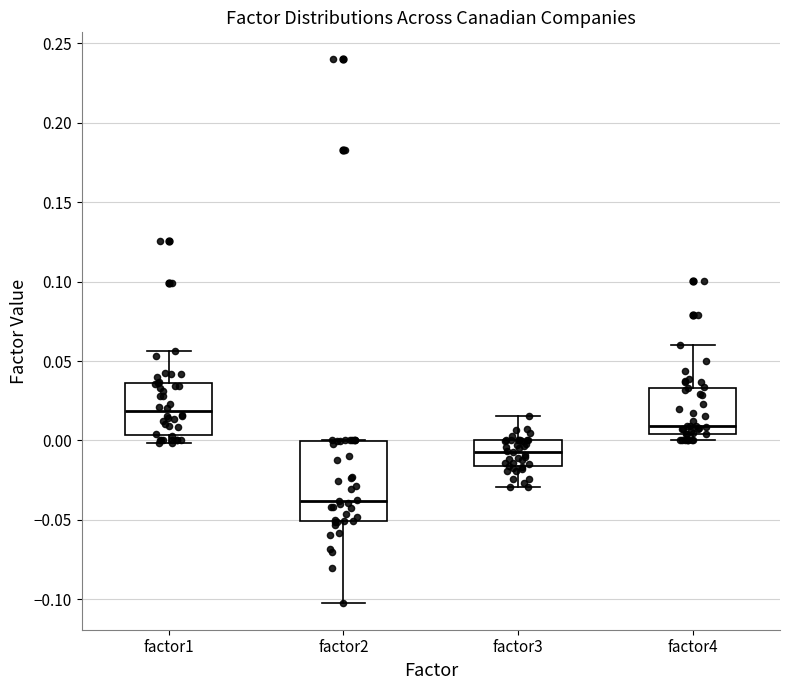

Which box is the tallest, from its lower edge to its upper edge?

factor2